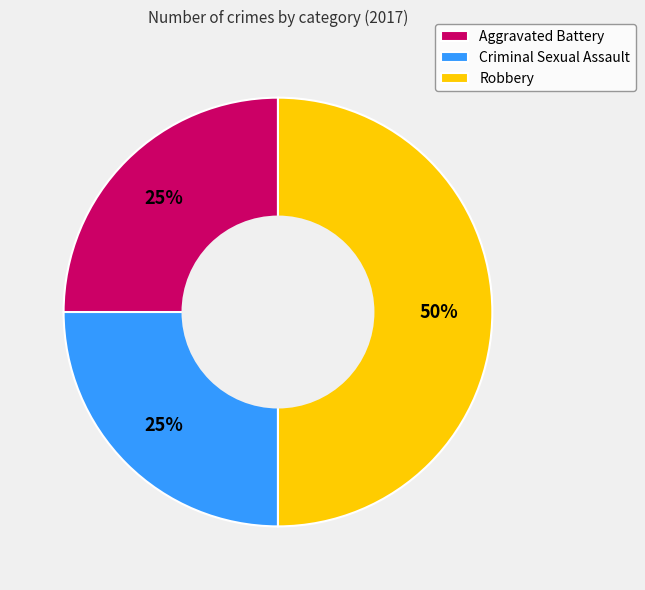

What is the largest slice in the pie chart?

Robbery